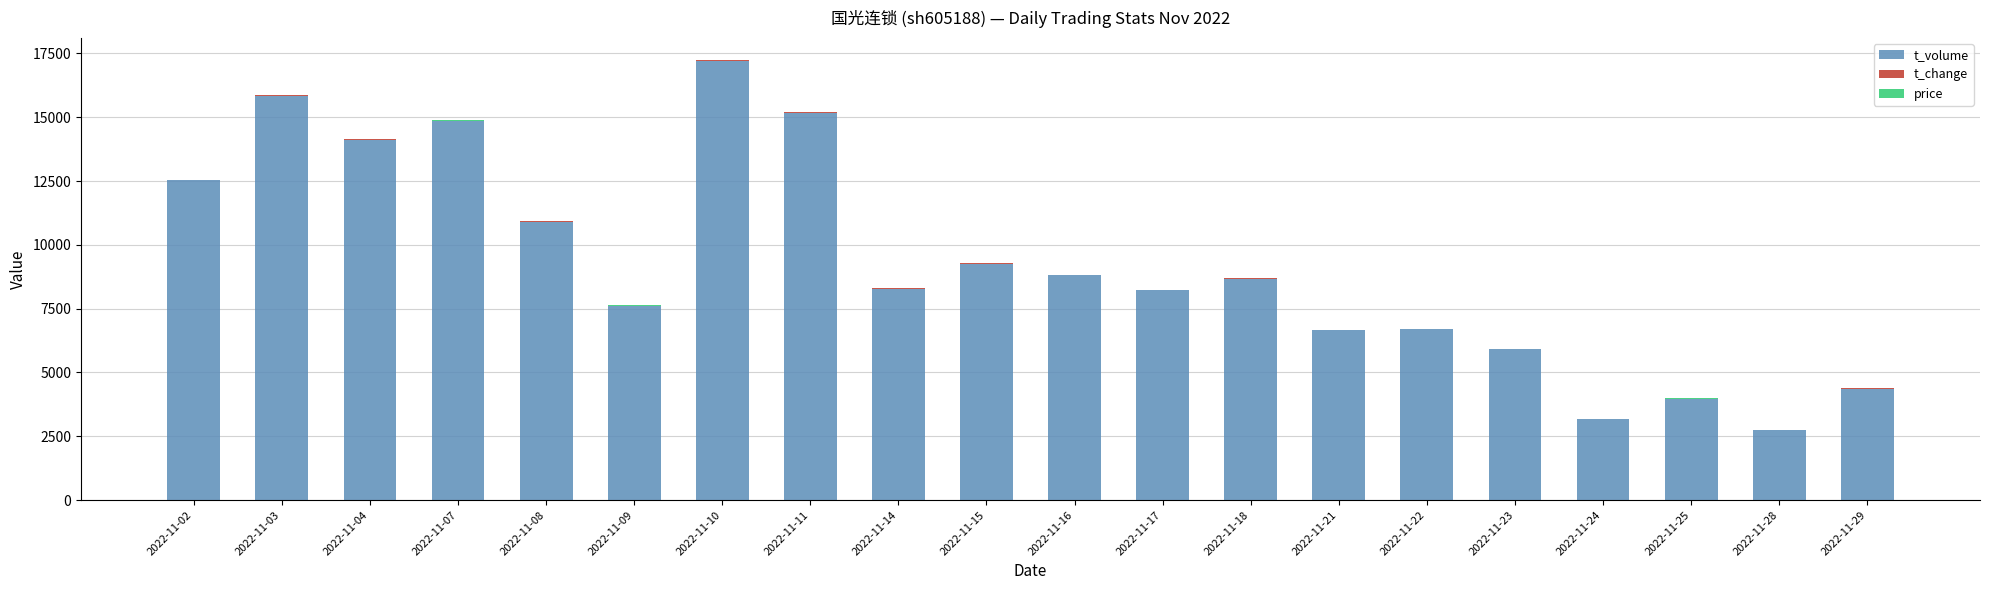

Is it true that t_volume equals 3167.0 at 2022-11-24?

True